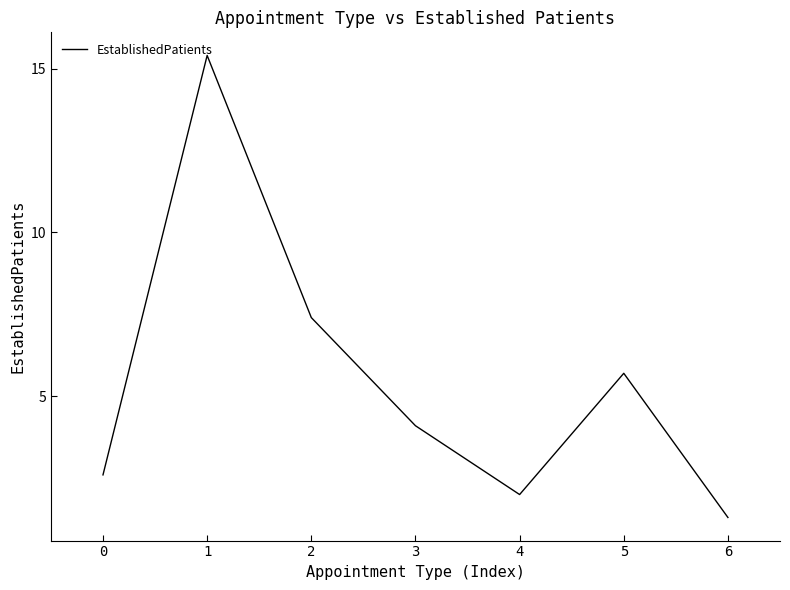

At which category does the chart reach its minimum across all series?

6